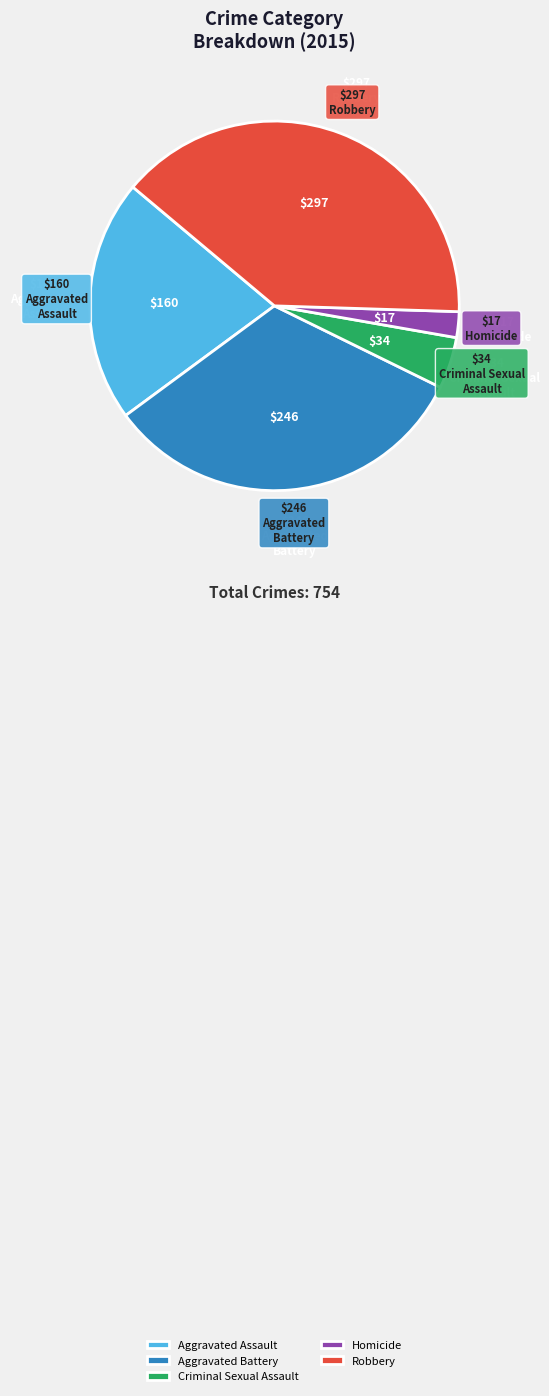

Do Homicide and Robbery together represent more than half of the pie?

No